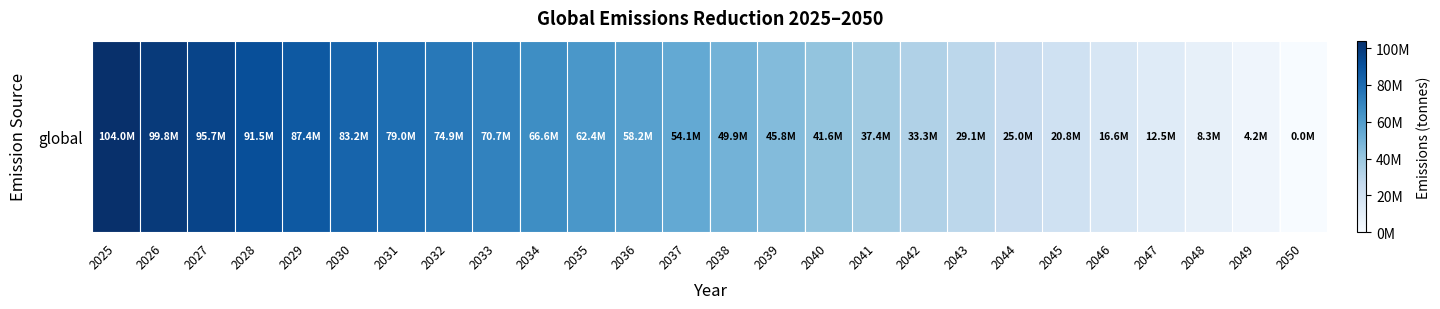

The value at 2039 is 45760000. True or false?

True